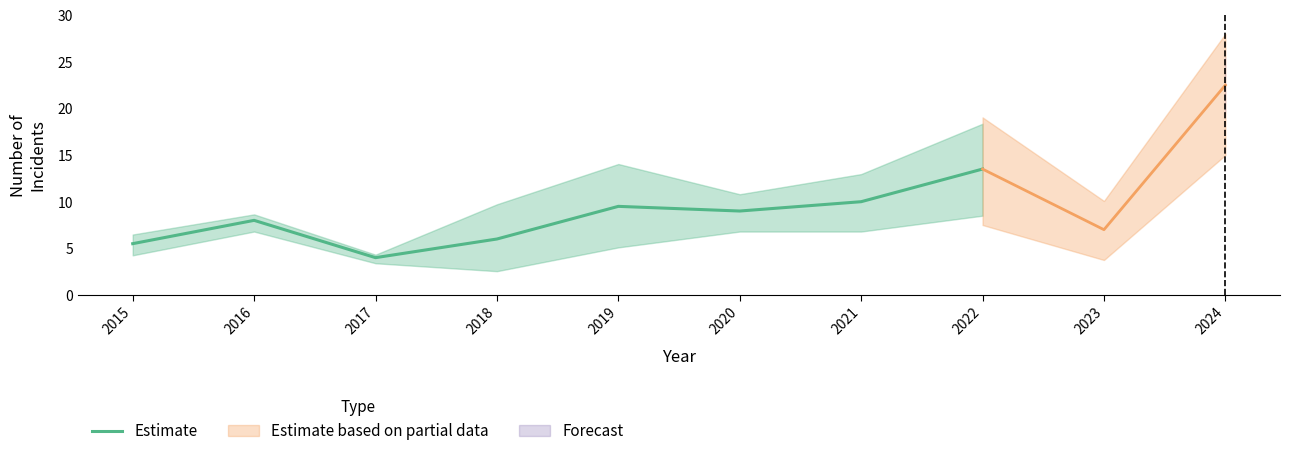

What is the smallest value displayed?

4.0